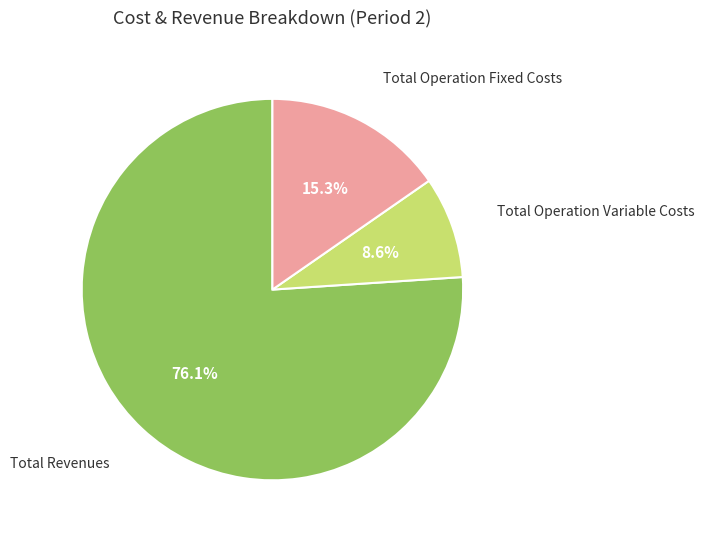

What is the ratio of the value at Total Operation Fixed Costs to the value at Total Operation Variable Costs?

1.8